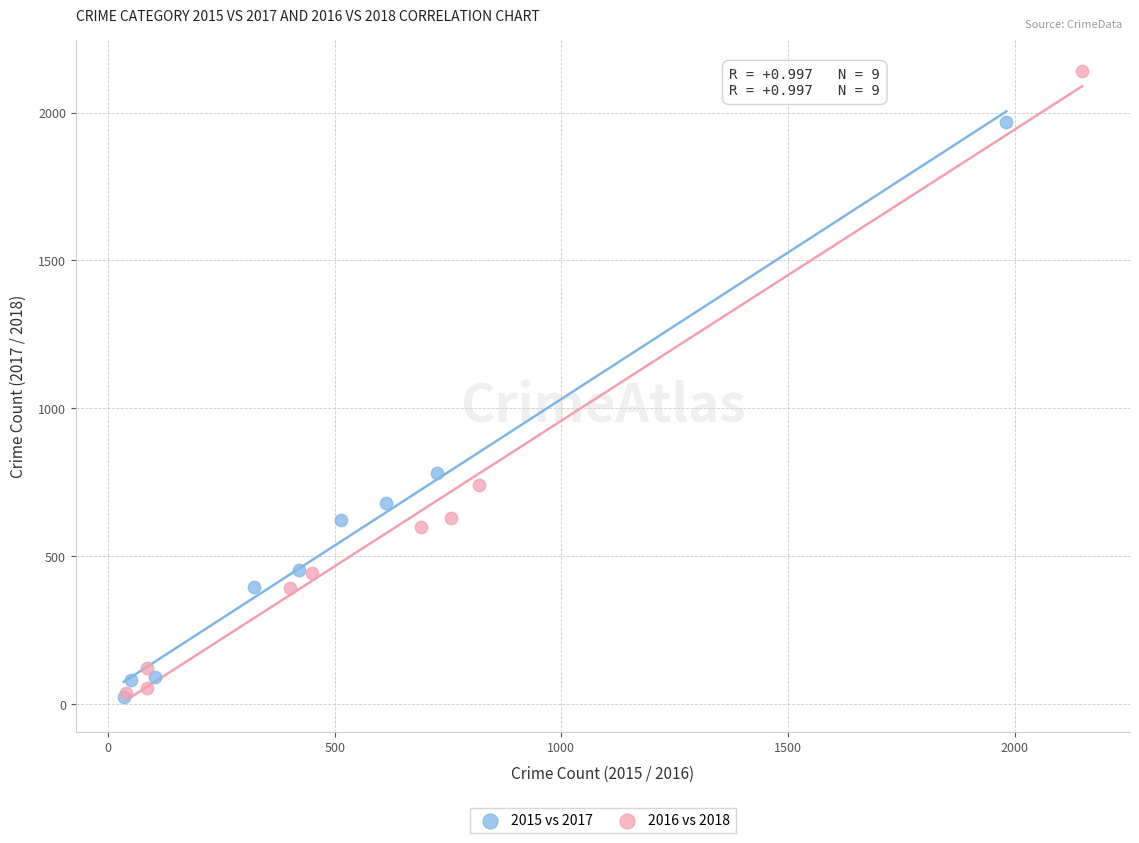

Which series reaches the maximum Y coordinate?

2016 vs 2018